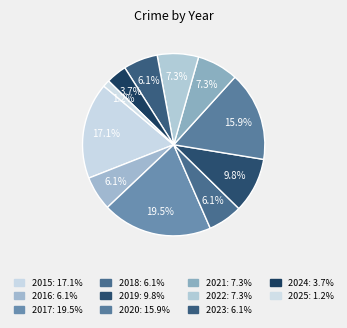

How many segments does this pie chart have?

11